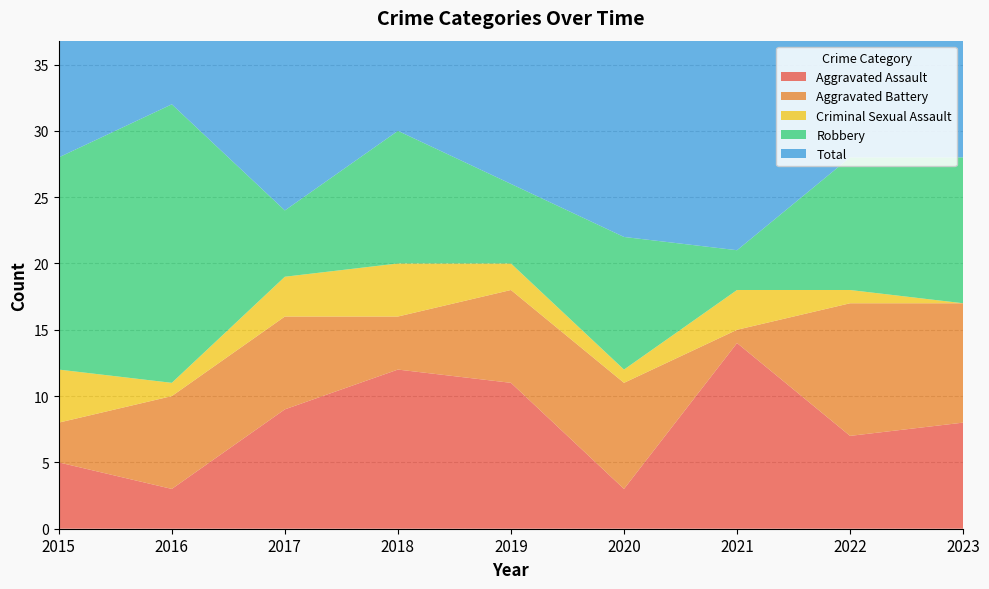

Reading right to left, transcribe all the data shown in this chart.

Aggravated Assault: 8	7	14	3	11	12	9	3	5
Aggravated Battery: 9	10	1	8	7	4	7	7	3
Criminal Sexual Assault: 0	1	3	1	2	4	3	1	4
Robbery: 11	10	3	10	6	10	5	21	16
Total: 28	30	23	22	26	30	24	32	28